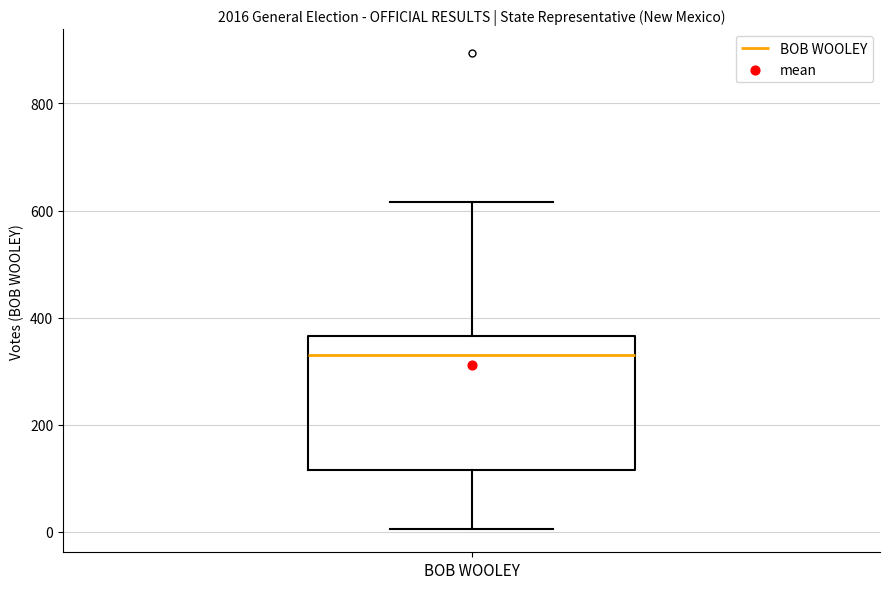

Where does the lower whisker of the box for BOB WOOLEY end on the y-axis? The values are not printed on the chart, so give them approximately, as read against the axis.

0